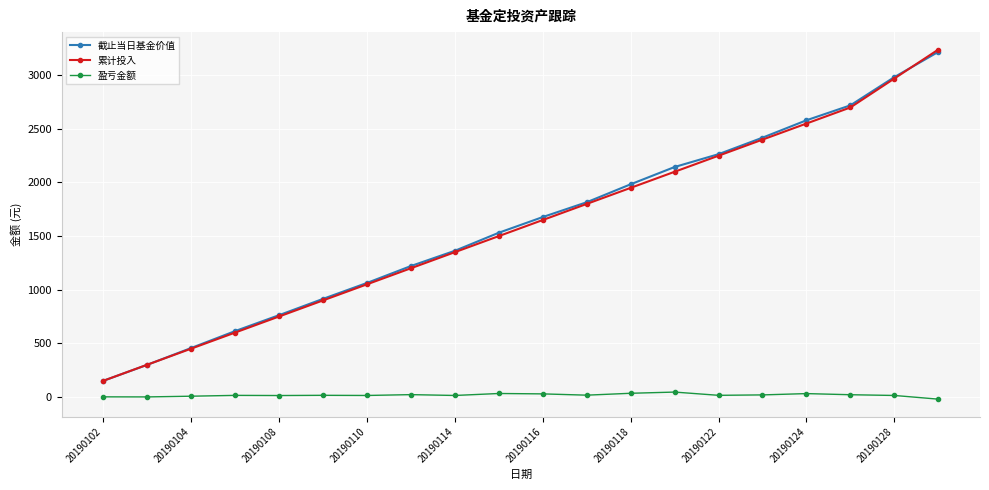

What is the difference between the second highest and minimum values in the 盈亏金额 series?

54.7